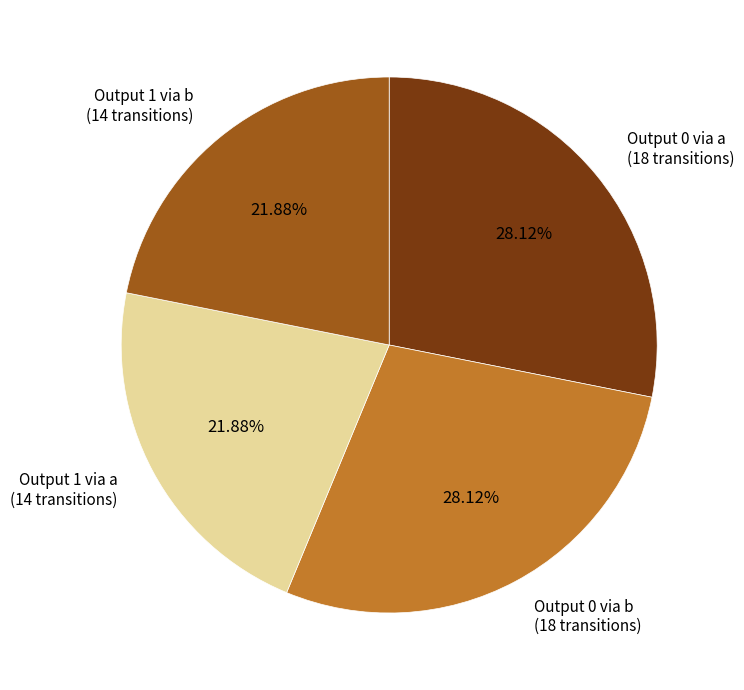

Is the sum of Output 0 via a and Output 0 via b greater than half?

Yes